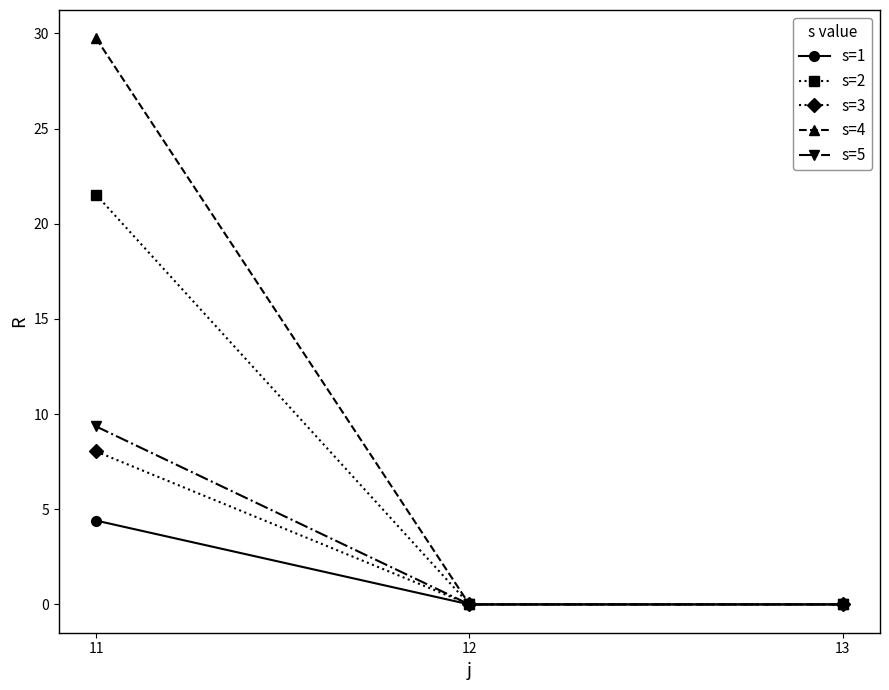

At which category is the sum across all series the highest?

11